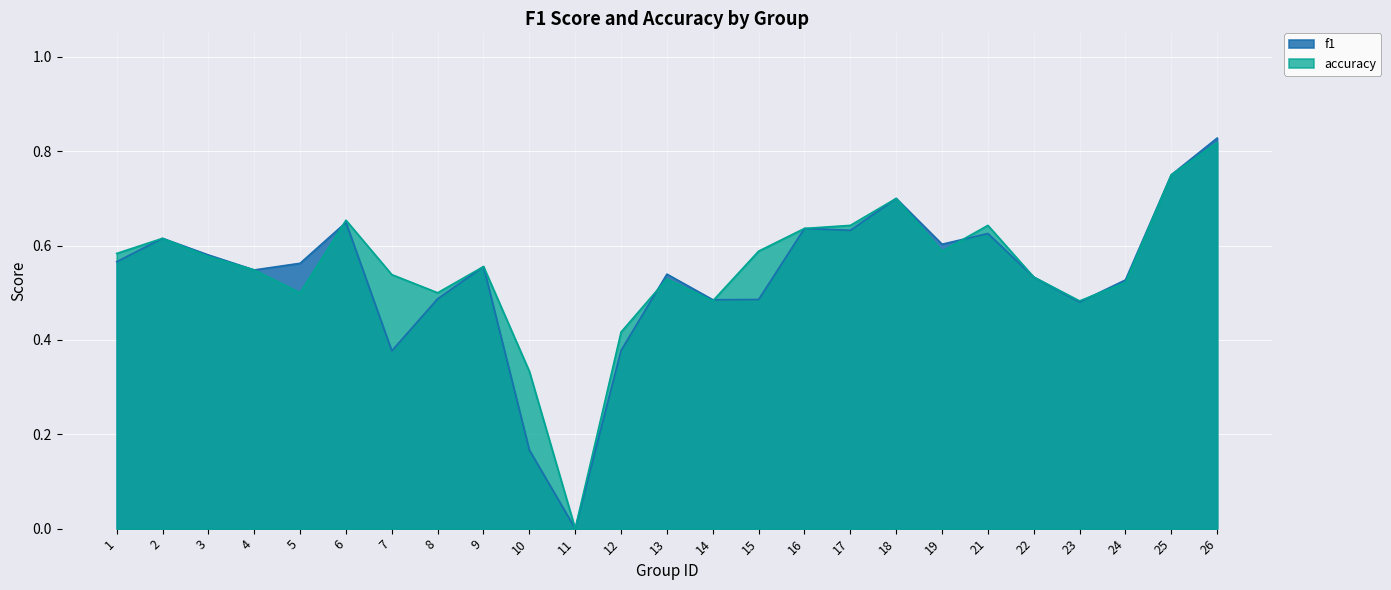

Count the number of data series in this chart.

2